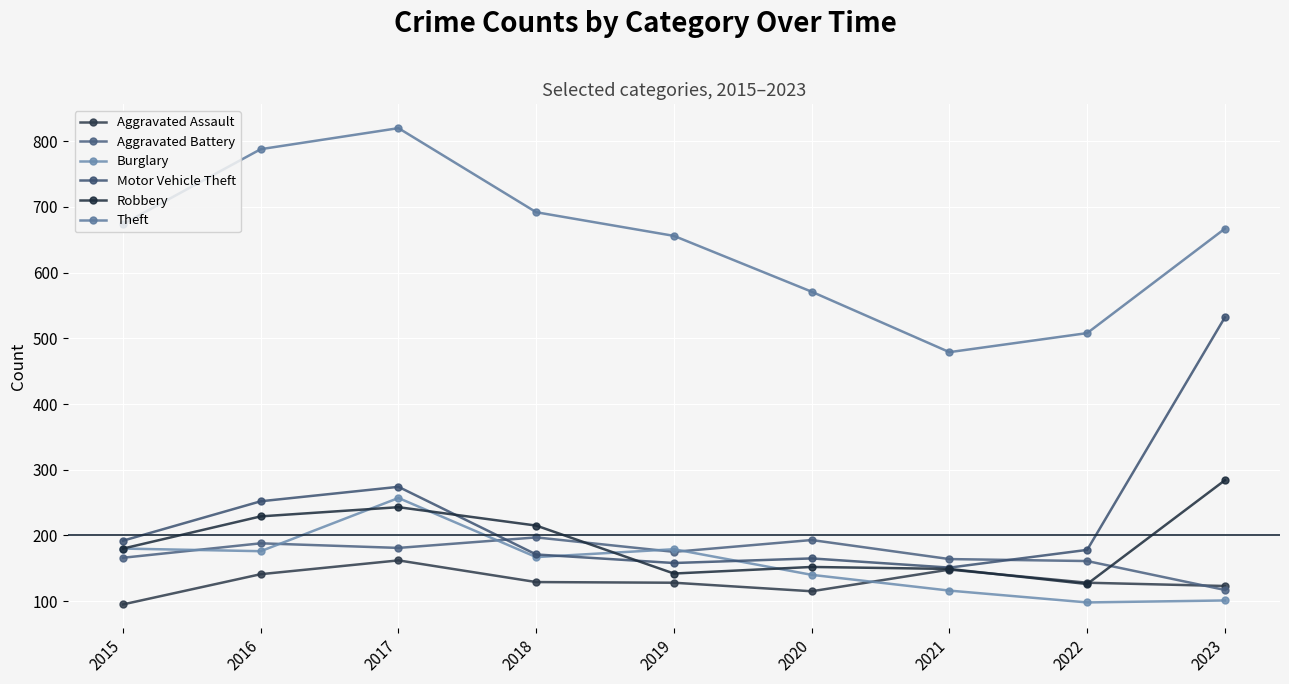

What is the highest value of the Robbery series?

284